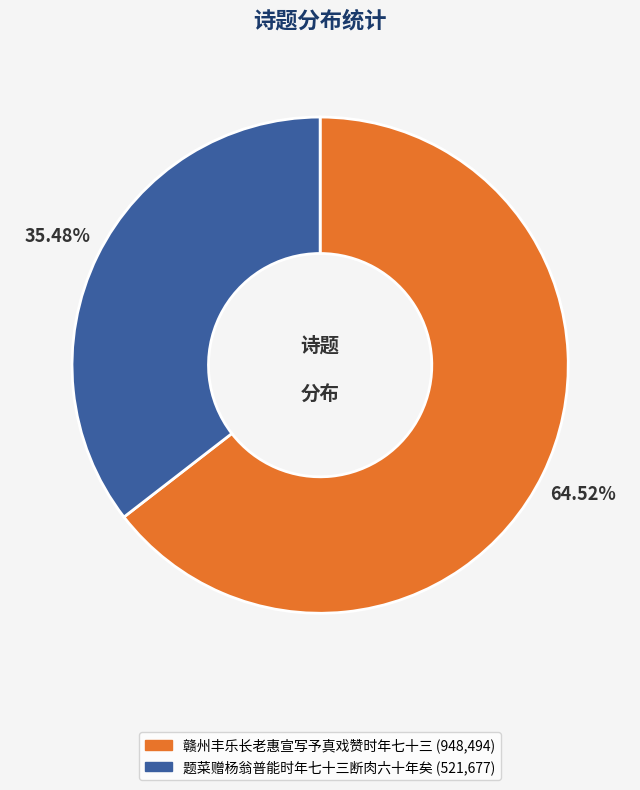

To the nearest percent, what is the average slice percentage?

50%